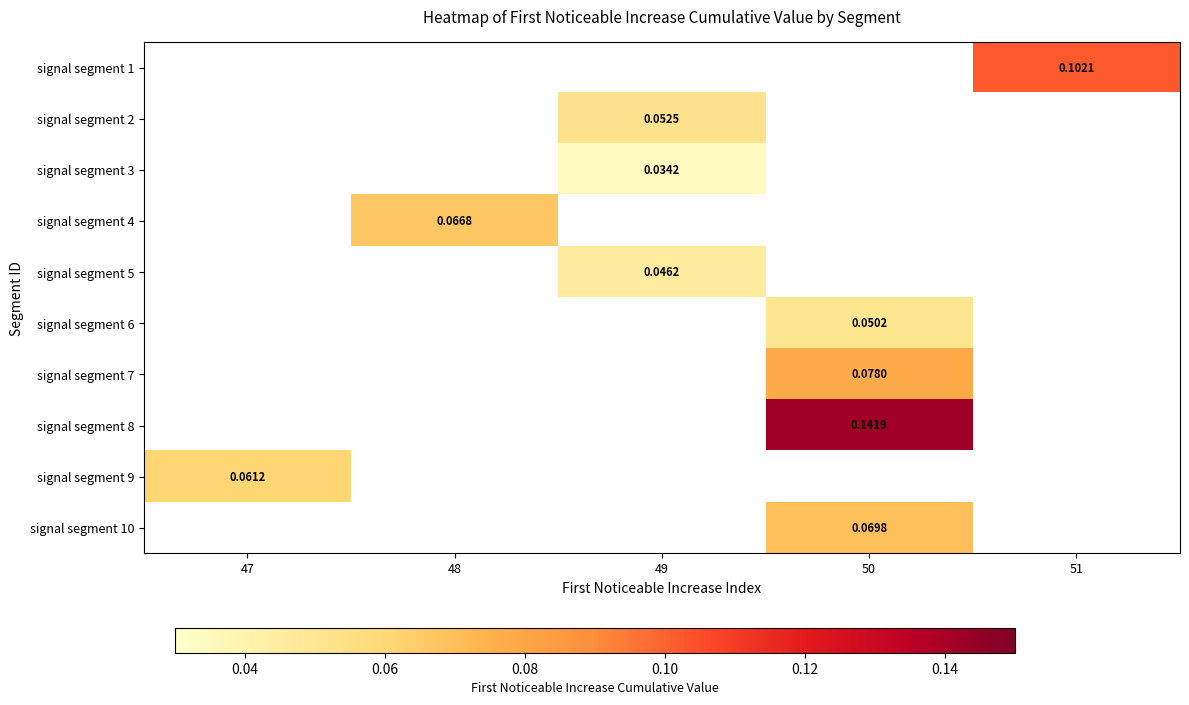

Between 50 and 47, which is larger?

47